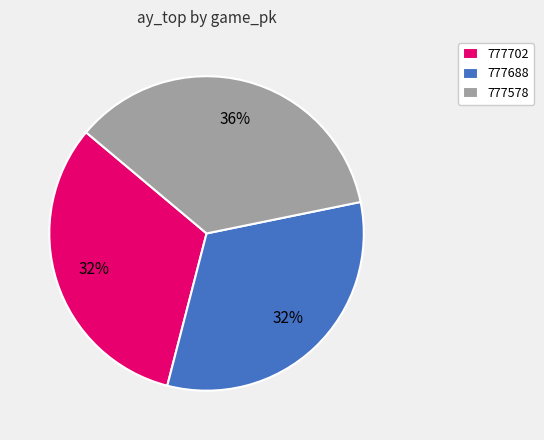

True or false: 777578 accounts for 36% of the total.

True